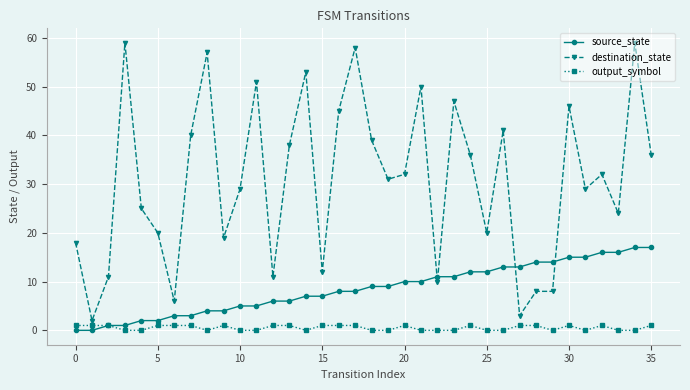

How many lines are shown in the chart?

3